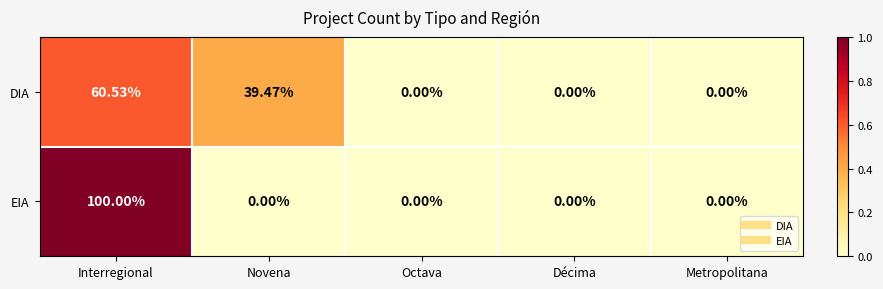

Rank the series by their maximum value, from highest to lowest.

EIA, DIA